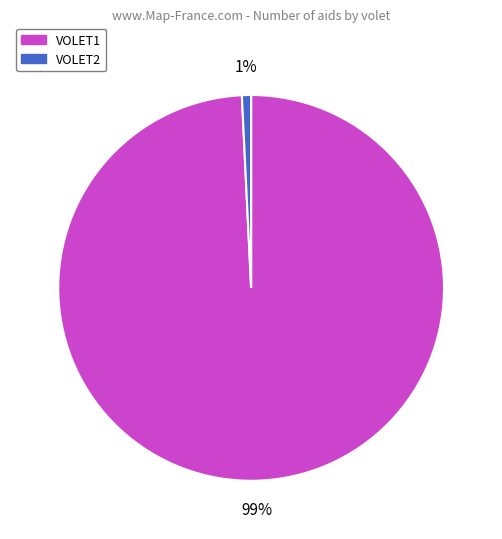

What percentage is the VOLET2 slice, to the nearest percent?

1%